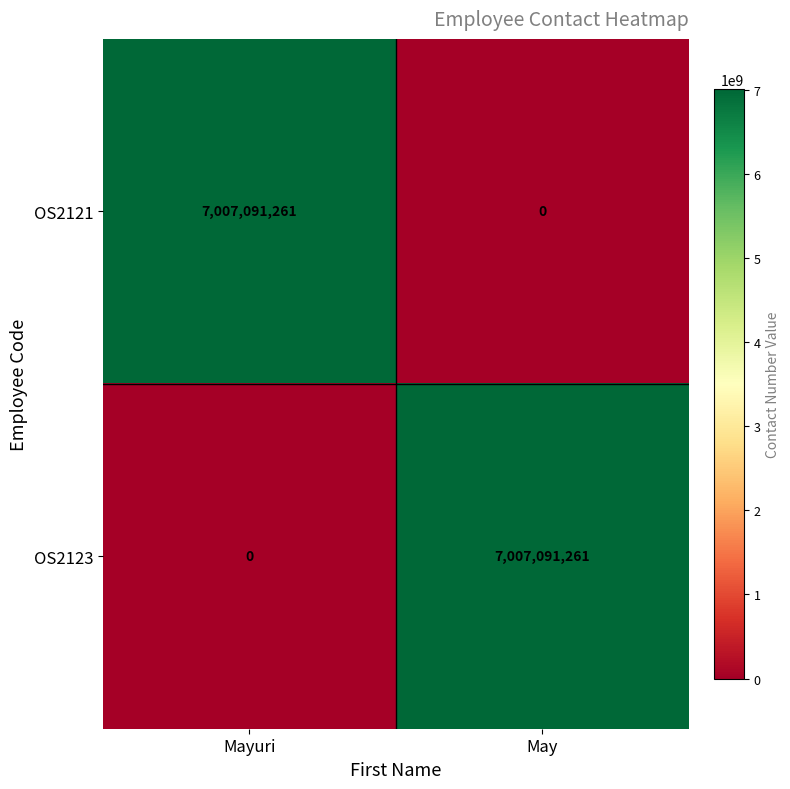

What is the maximum value for OS2121?

7007091261